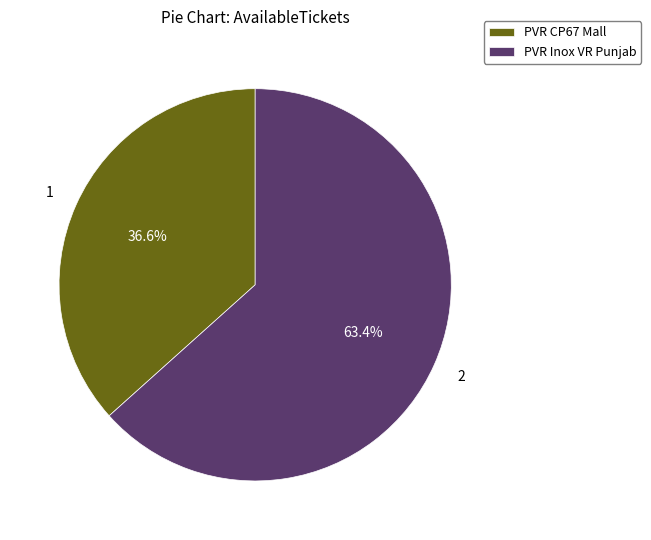

Which category has the smallest portion of the pie?

PVR CP67 Mall